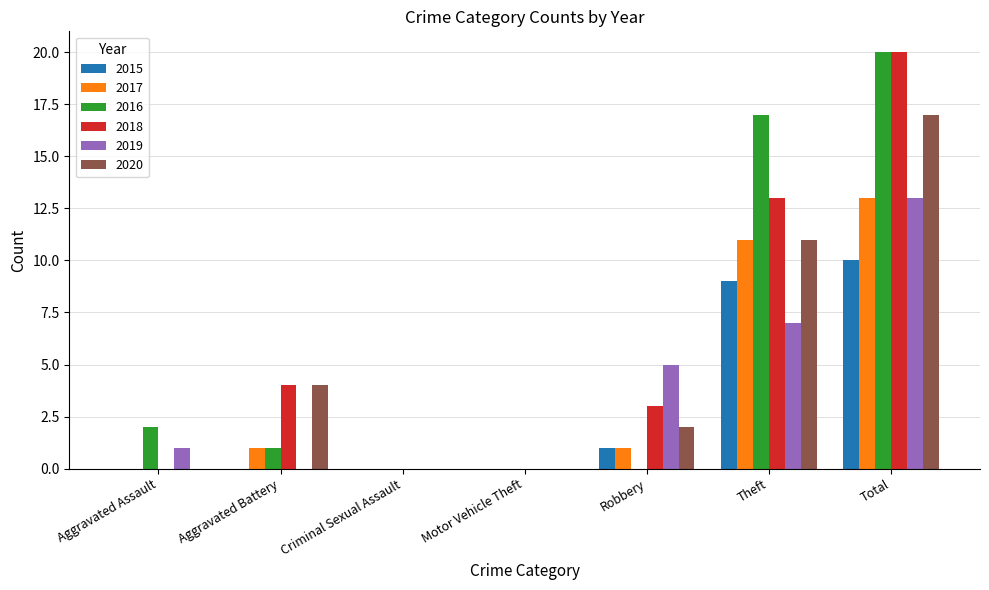

Between Aggravated Assault and Total, which series saw the biggest shift?

2018